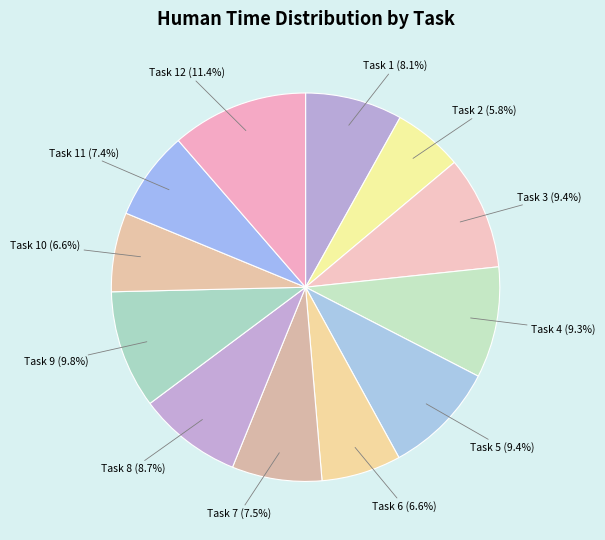

Is there a majority slice in this chart?

No